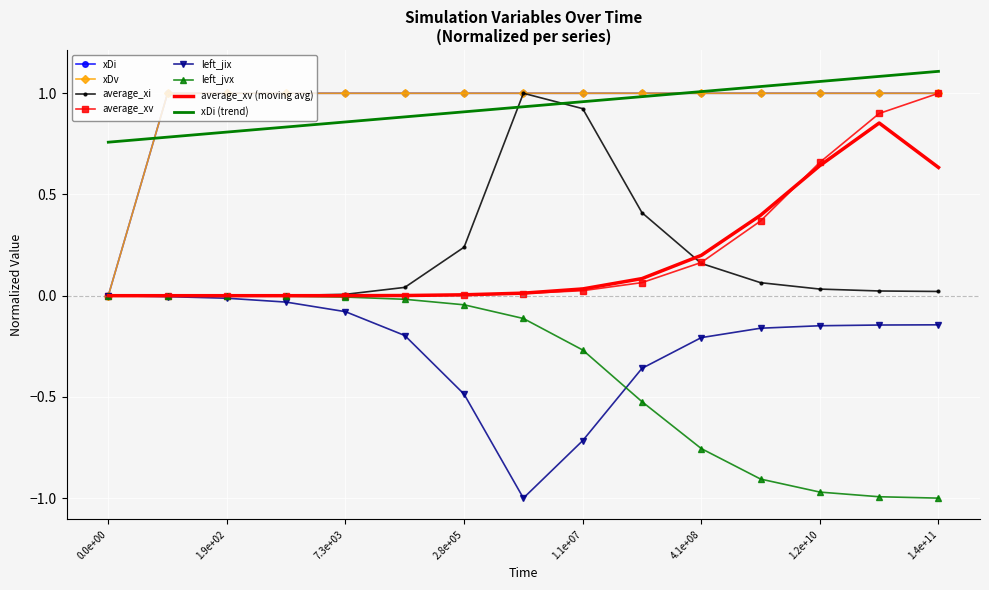

Reading left to right, extract all data points from this chart.

xDi: 0.0	1.0	1.0	1.0	1.0	1.0	1.0	1.0	1.0	1.0	1.0	1.0	1.0	1.0	1.0
xDv: 0.0	1.0	1.0	1.0	1.0	1.0	1.0	1.0	1.0	1.0	1.0	1.0	1.0	1.0	1.0
average_xi: 0.0	0.0	0.0	0.0	0.0	0.0	0.2	1.0	0.9	0.4	0.2	0.1	0.0	0.0	0.0
average_xv: 0.0	0.0	0.0	0.0	0.0	0.0	0.0	0.0	0.0	0.1	0.2	0.4	0.7	0.9	1.0
left_jix: 0.0	-0.0	-0.0	-0.0	-0.1	-0.2	-0.5	-1.0	-0.7	-0.4	-0.2	-0.2	-0.1	-0.1	-0.1
left_jvx: 0.0	-0.0	-0.0	-0.0	-0.0	-0.0	-0.0	-0.1	-0.3	-0.5	-0.8	-0.9	-1.0	-1.0	-1.0